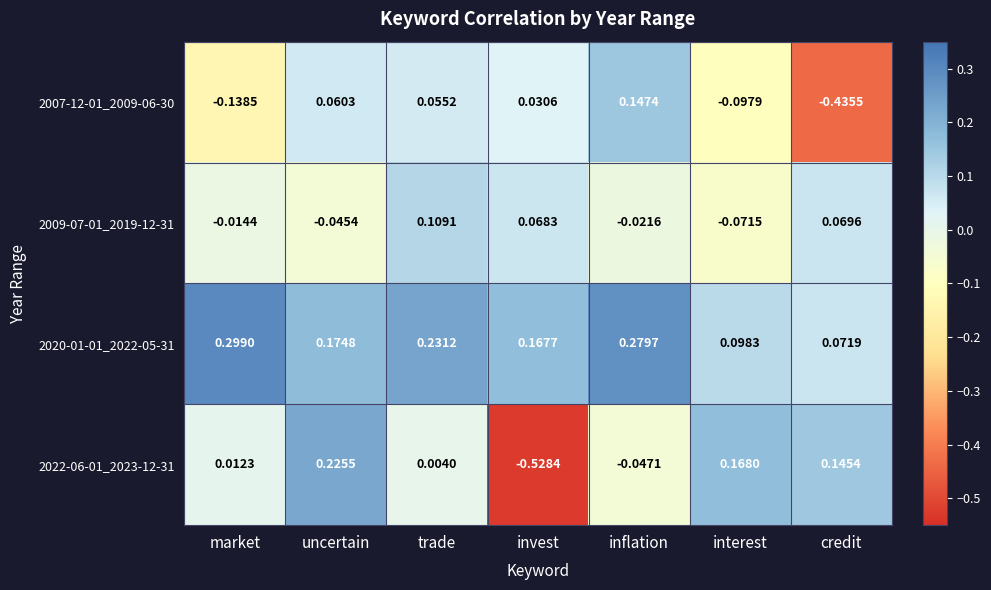

List the series in order of their peak value, highest first.

2020-01-01_2022-05-31, 2022-06-01_2023-12-31, 2007-12-01_2009-06-30, 2009-07-01_2019-12-31